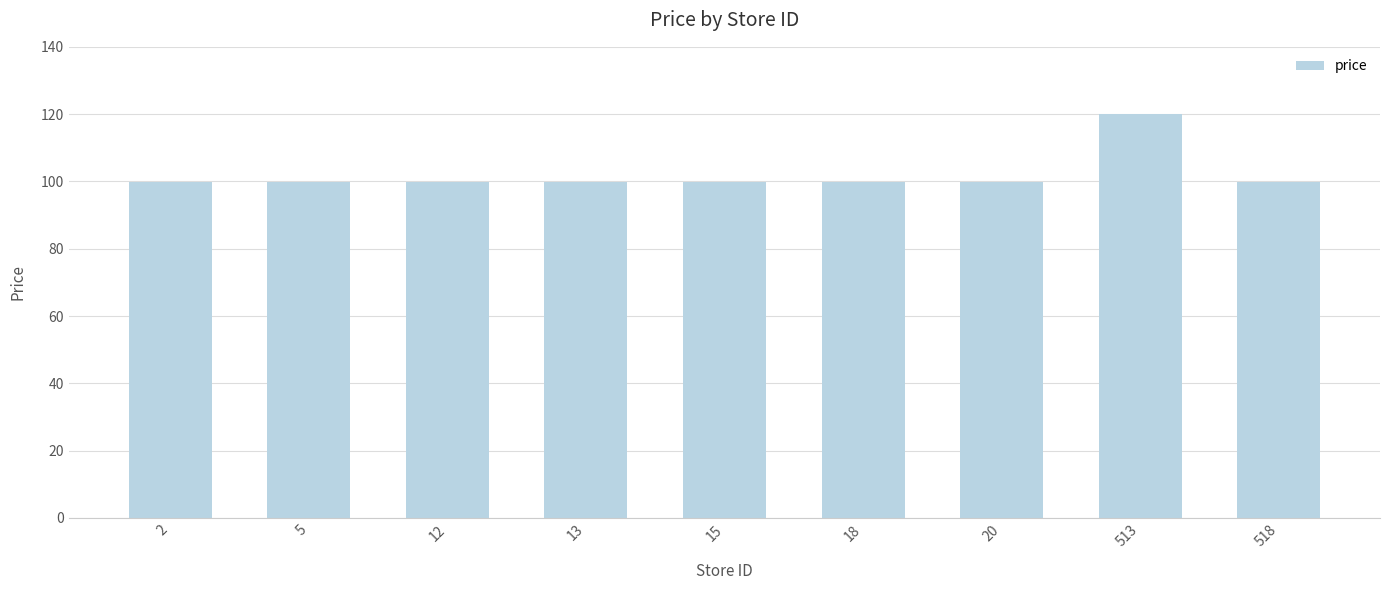

The chart shows a value of 99.8 at 12. True or false?

True